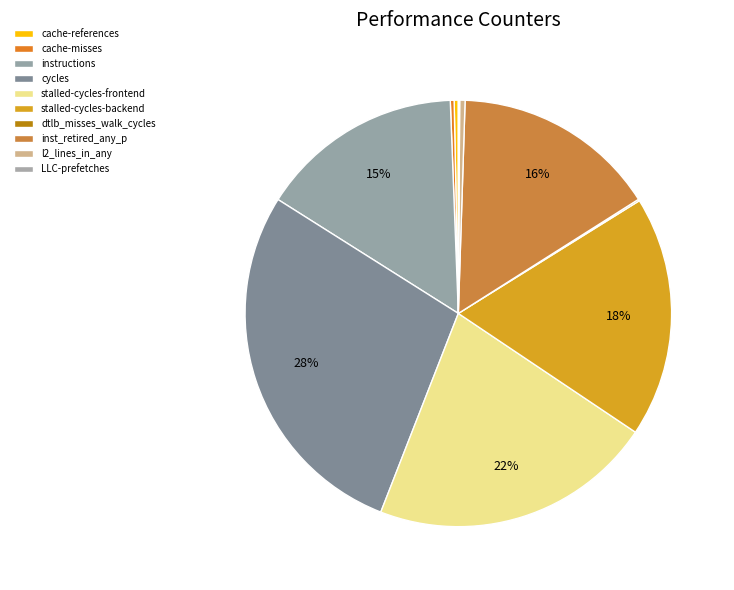

Count the number of slices in the pie.

10